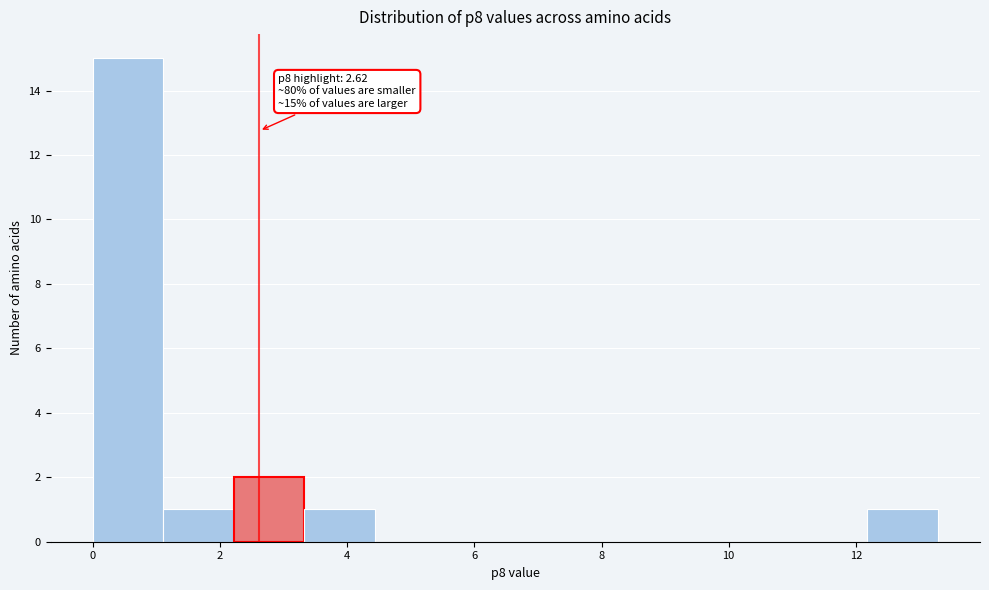

Which range on the x-axis has the tallest bar?

0.0 to 1.2